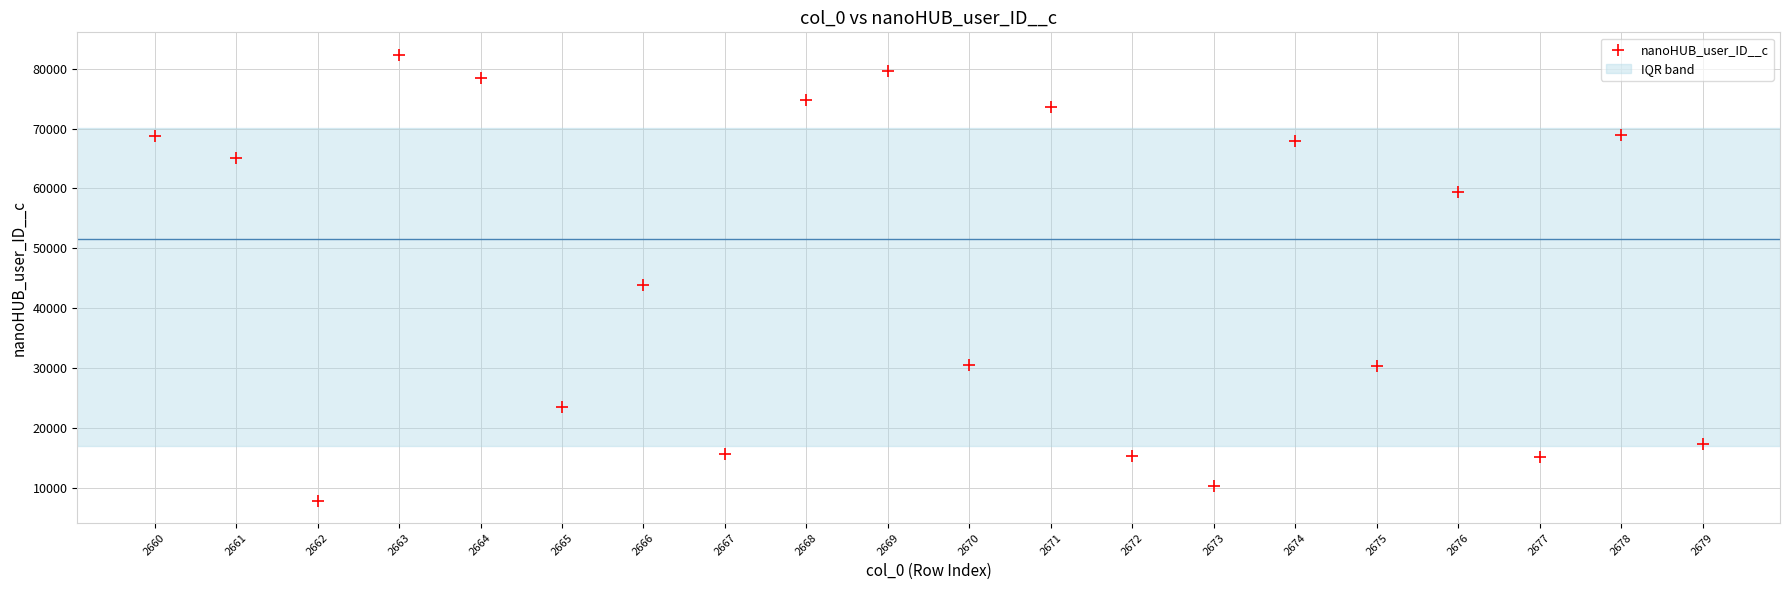

What Y value in the scatter plot is closest to 45135?

43927